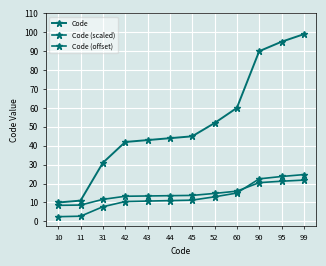

At how many categories does at least one series exceed 89?

3